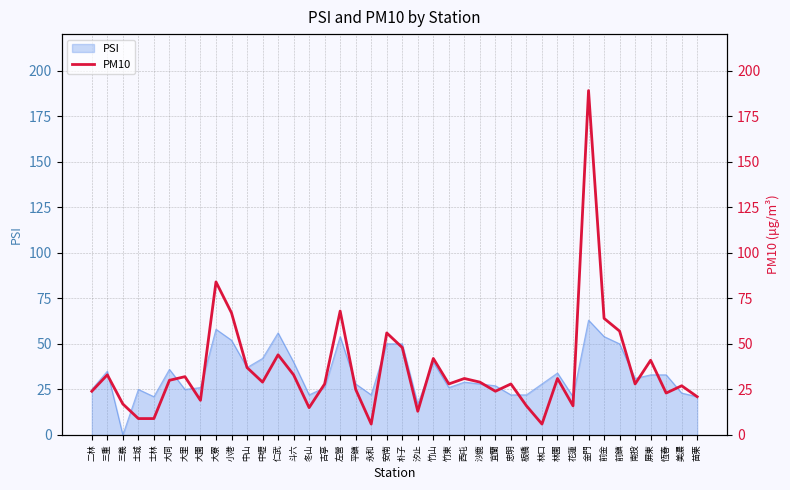

What is the maximum value shown in the chart?

189